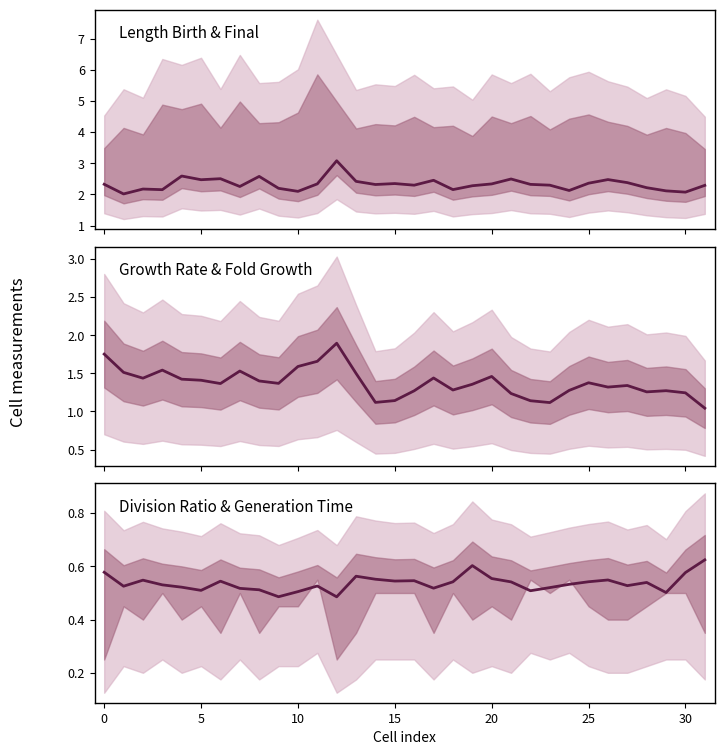

The division_ratio series shows 0.2 at 12. True or false?

False